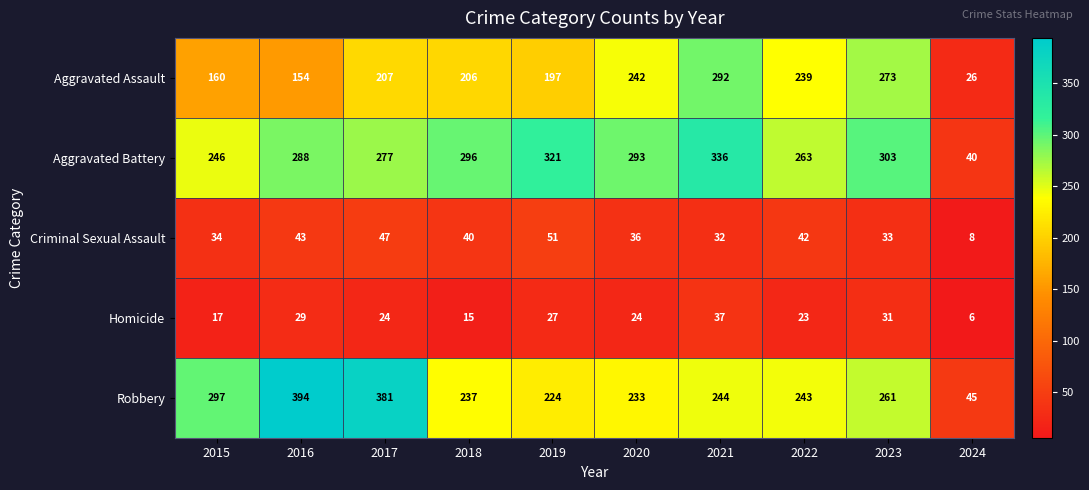

Which series has the largest range (max minus min)?

Robbery